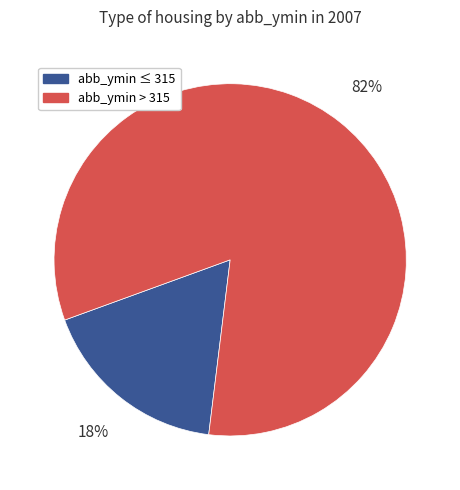

To the nearest percent, what is the average slice percentage?

50%